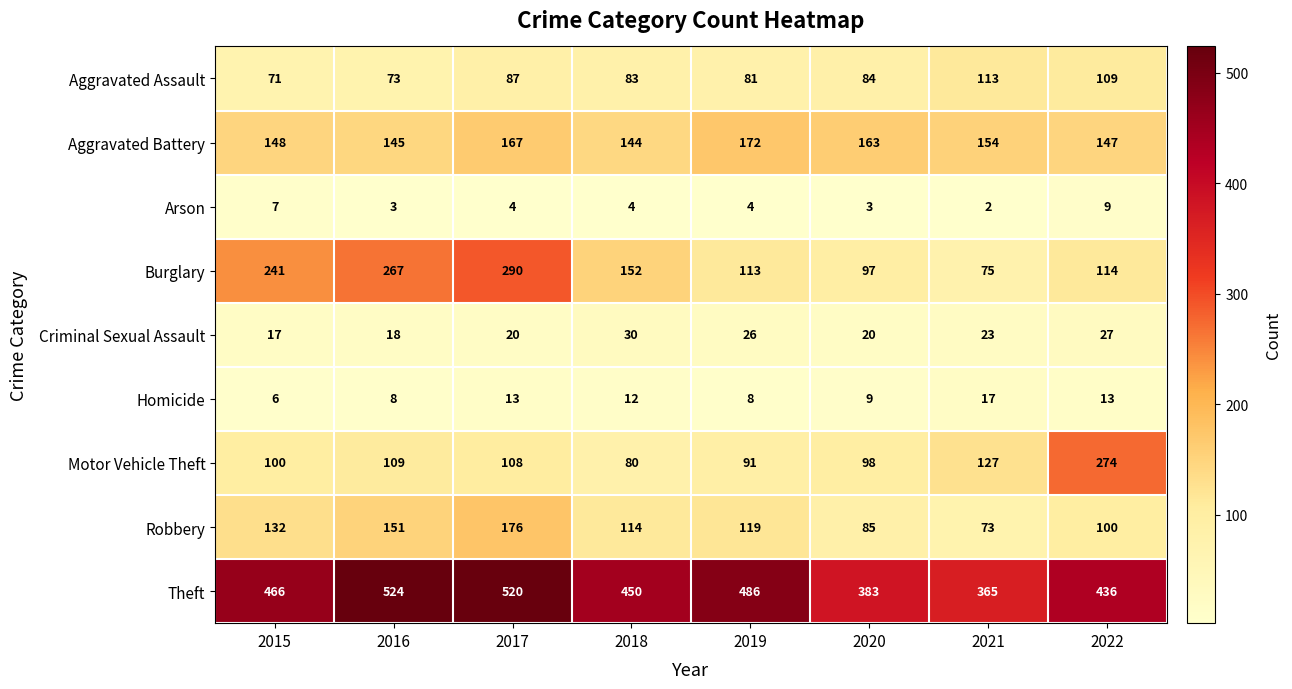

True or false: Criminal Sexual Assault has a value of 8 at 2015.

False